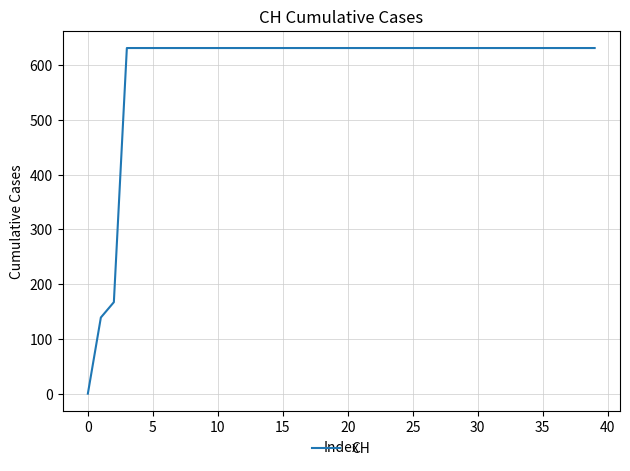

Count the number of categories in the chart.

40